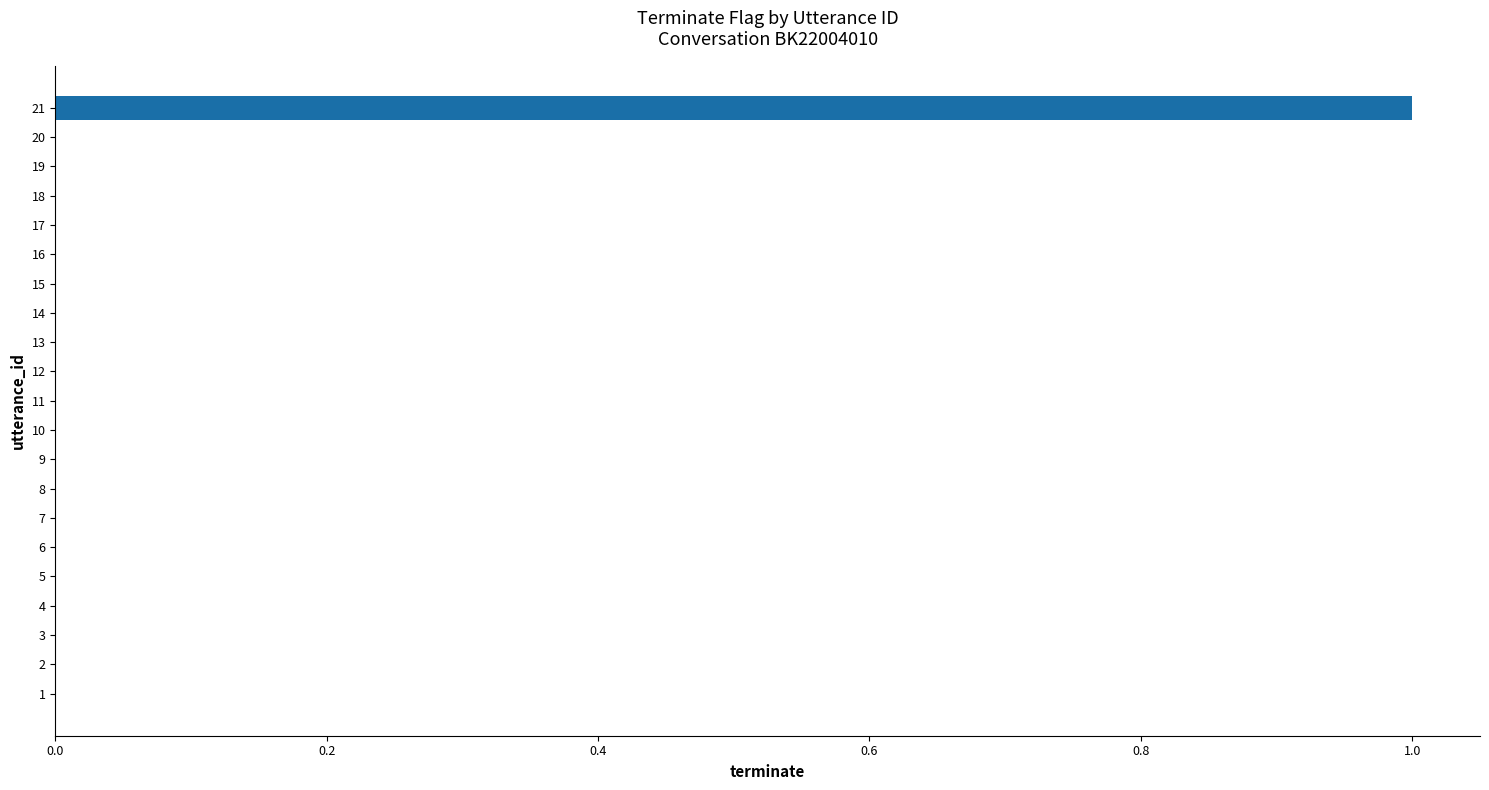

How many categories are shown in the chart?

21